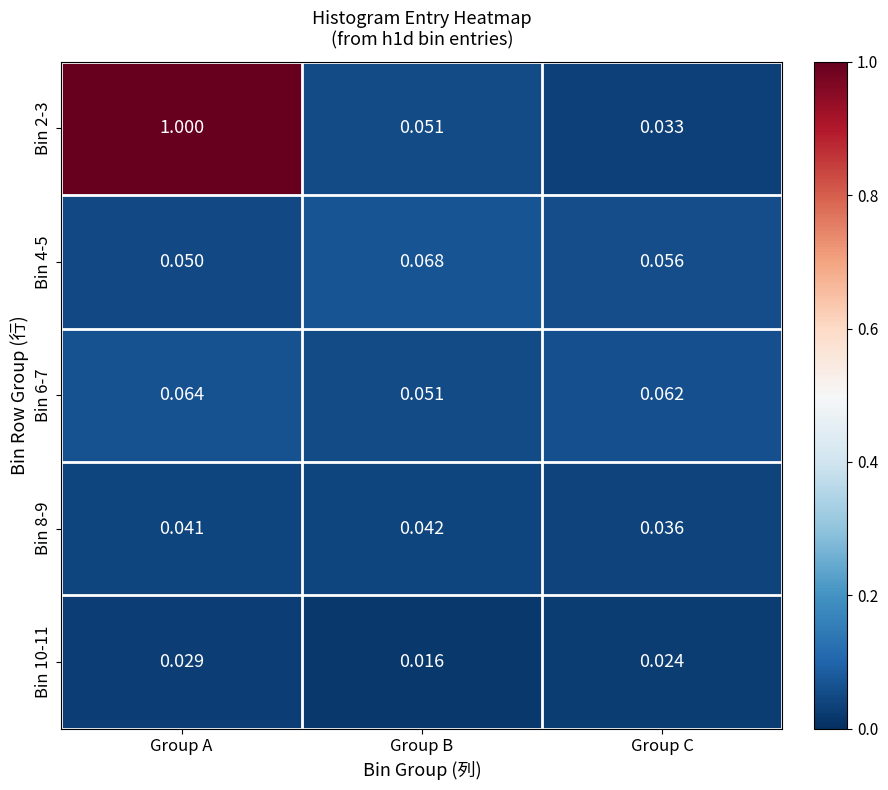

List the labels in order of Bin 4-5 value, largest first.

Group B, Group C, Group A